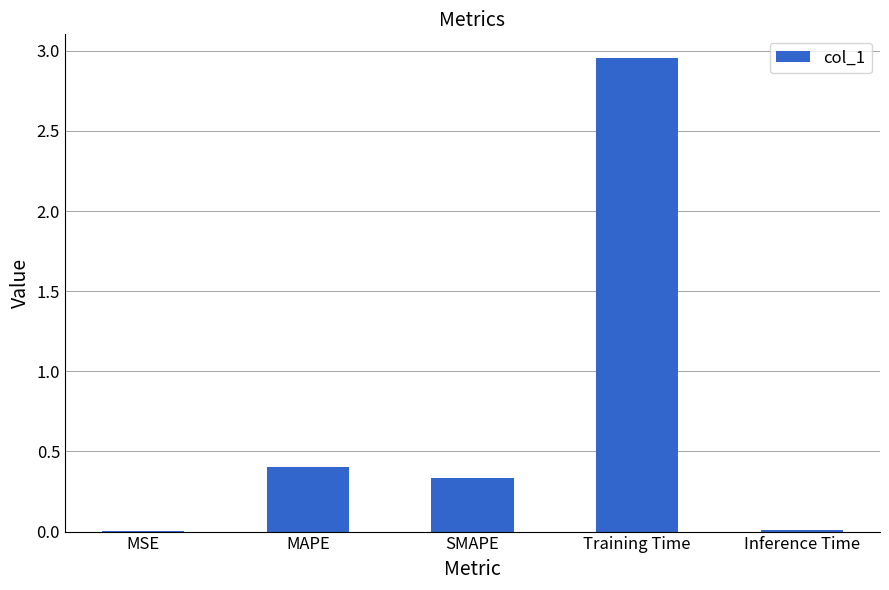

Are the bars horizontal?

No